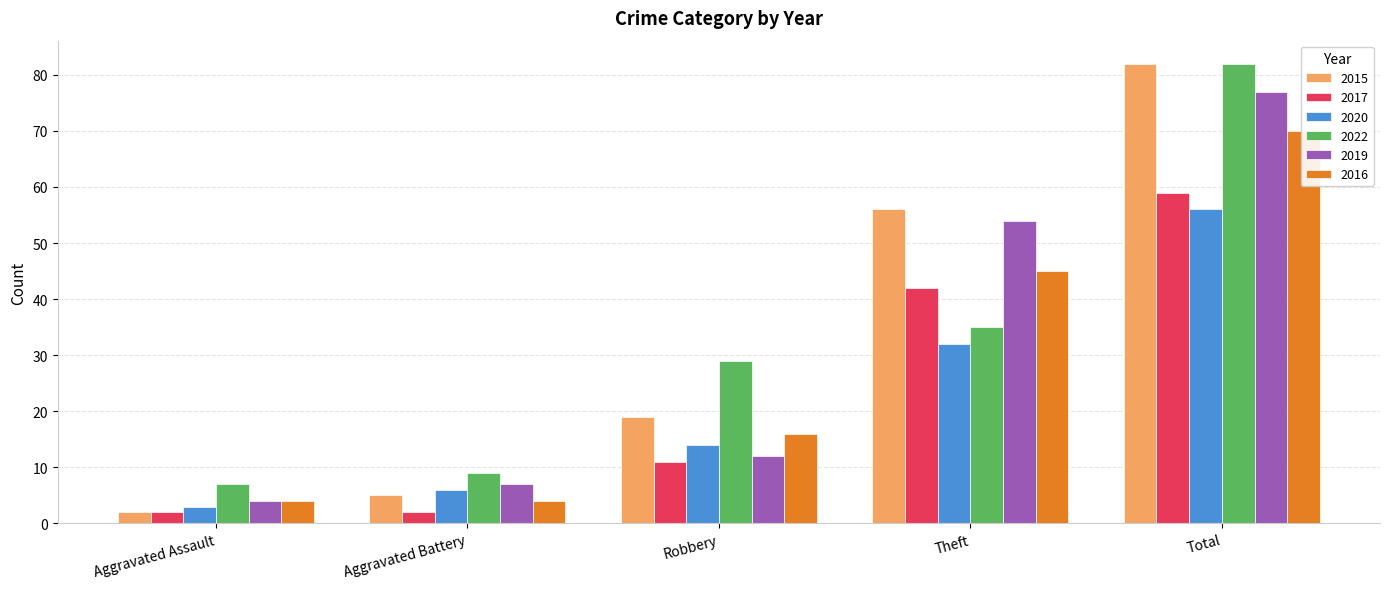

What is the value of the 2022 bar at the 1st from the left?

7